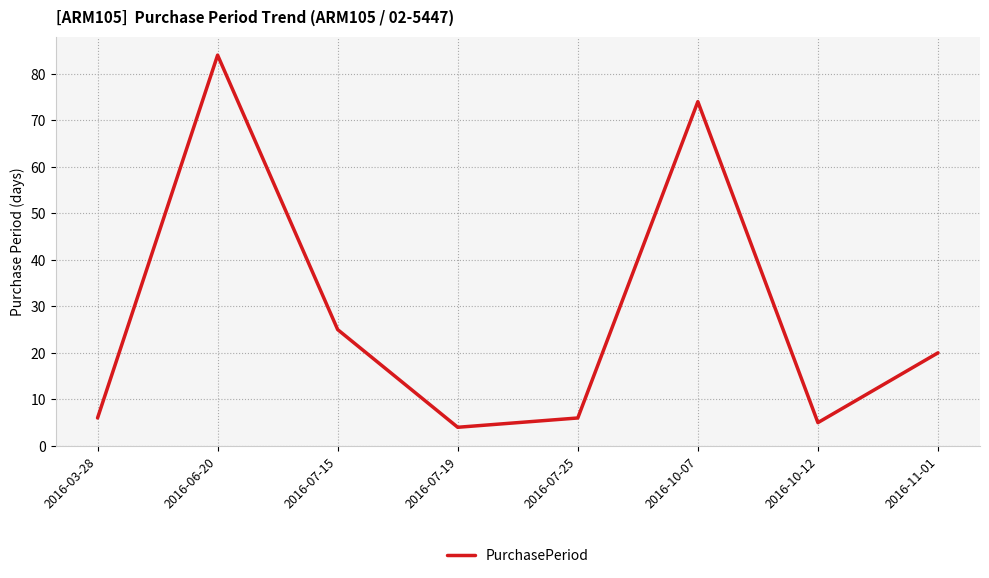

What is the sum of all values?

224